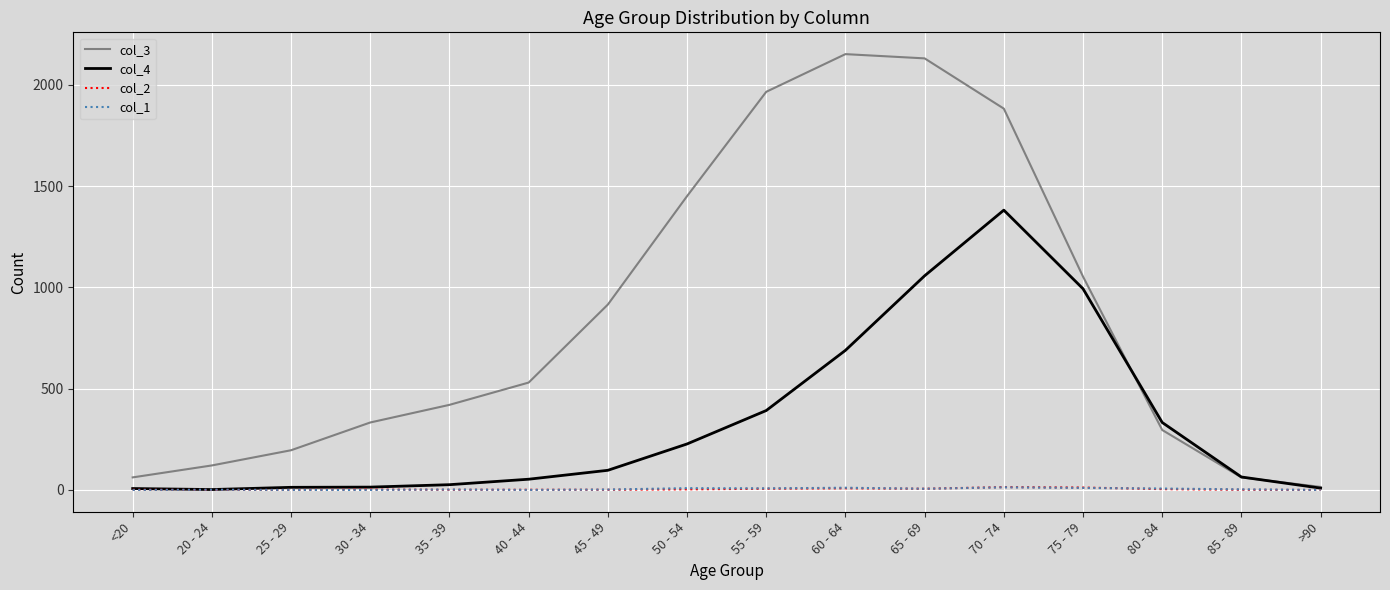

Which series has the widest spread of values?

col_3